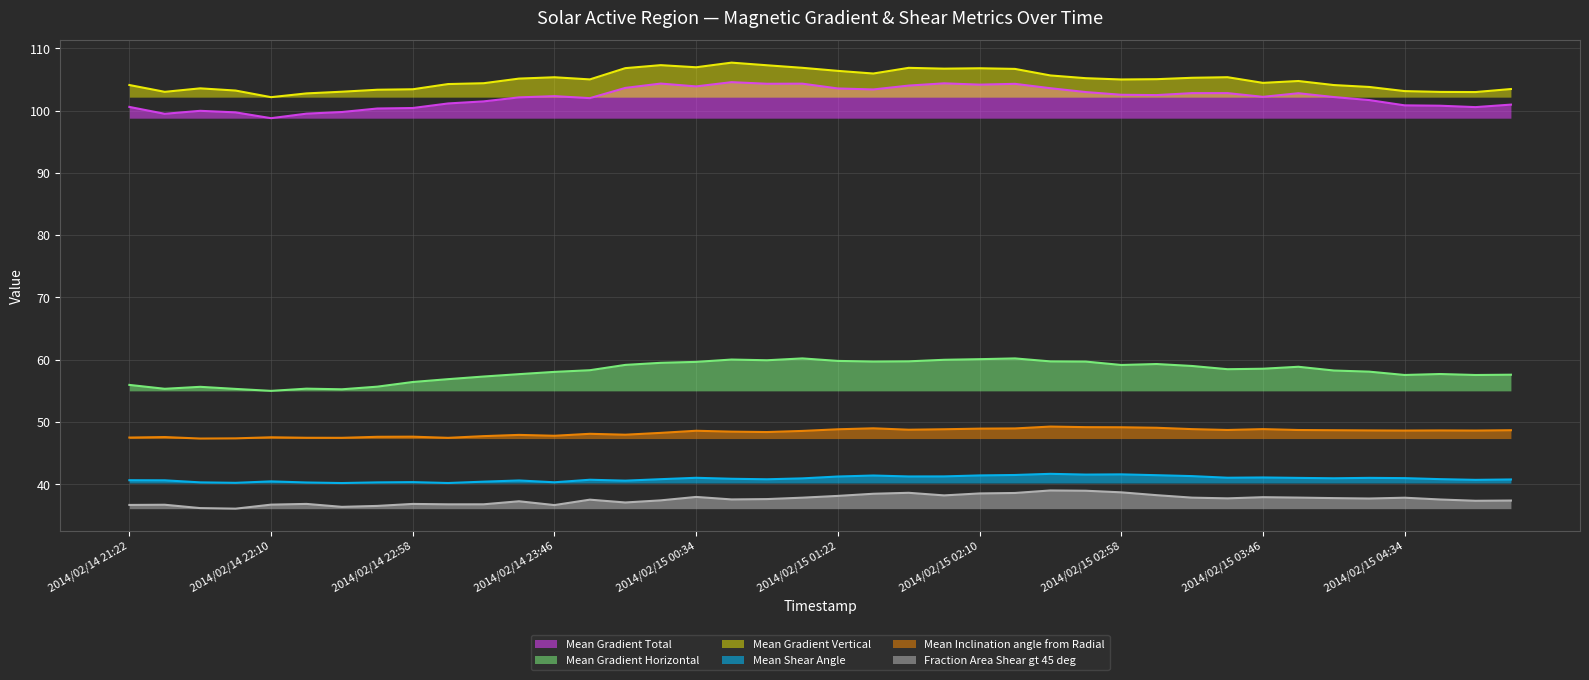

The Fraction Area Shear gt 45 deg series shows 36.4 at 2014/02/14 22:34. True or false?

True